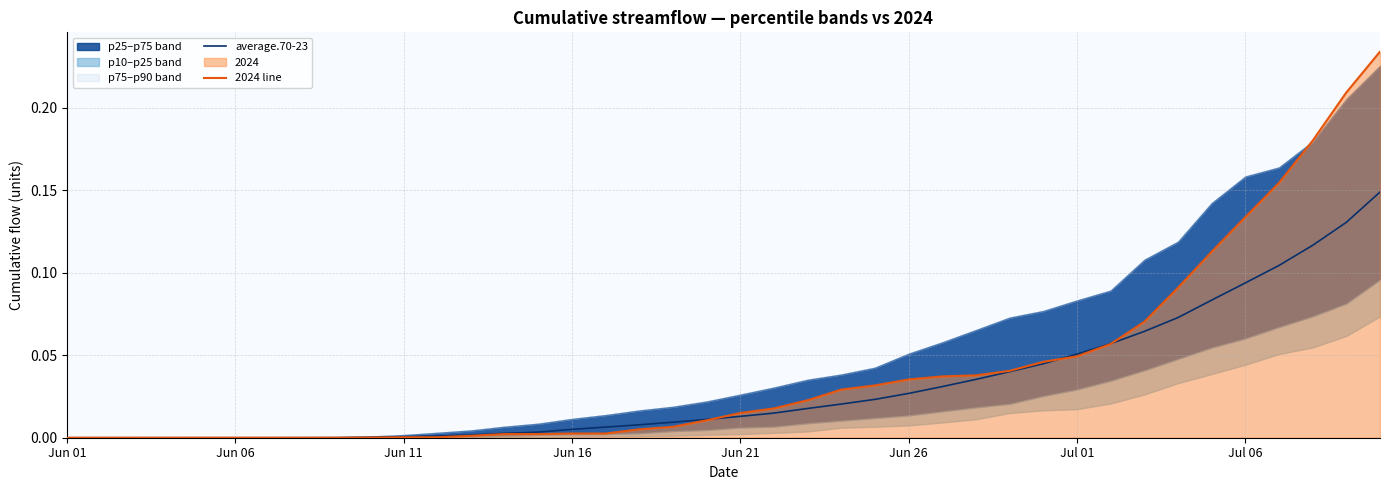

How many values in 2024 line are above zero?

31